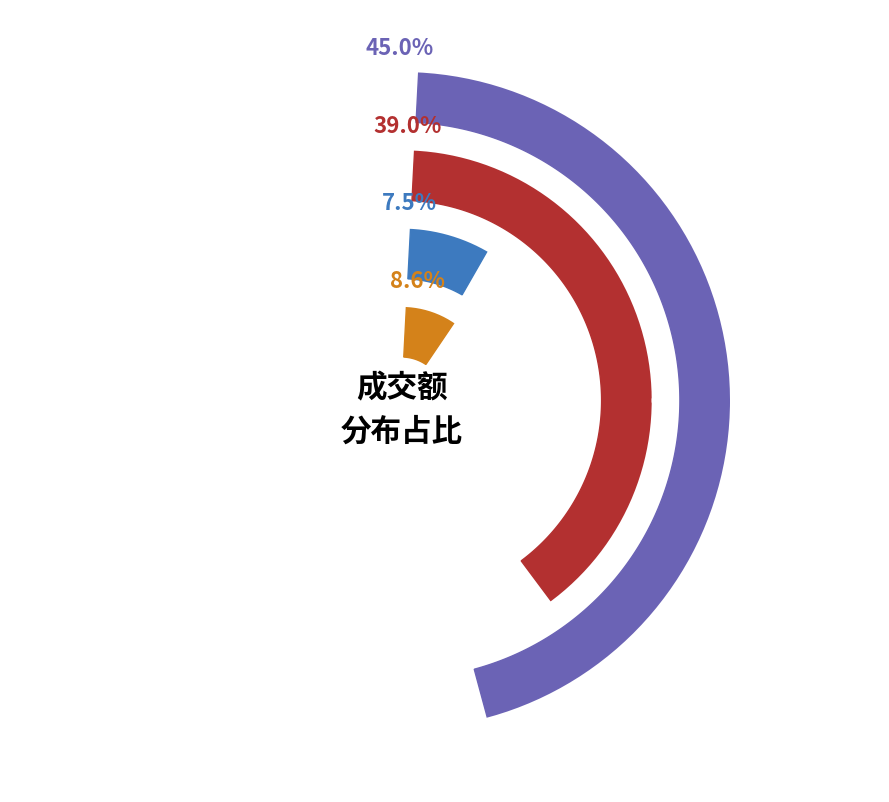

Which category has the smallest portion of the pie?

特变电工